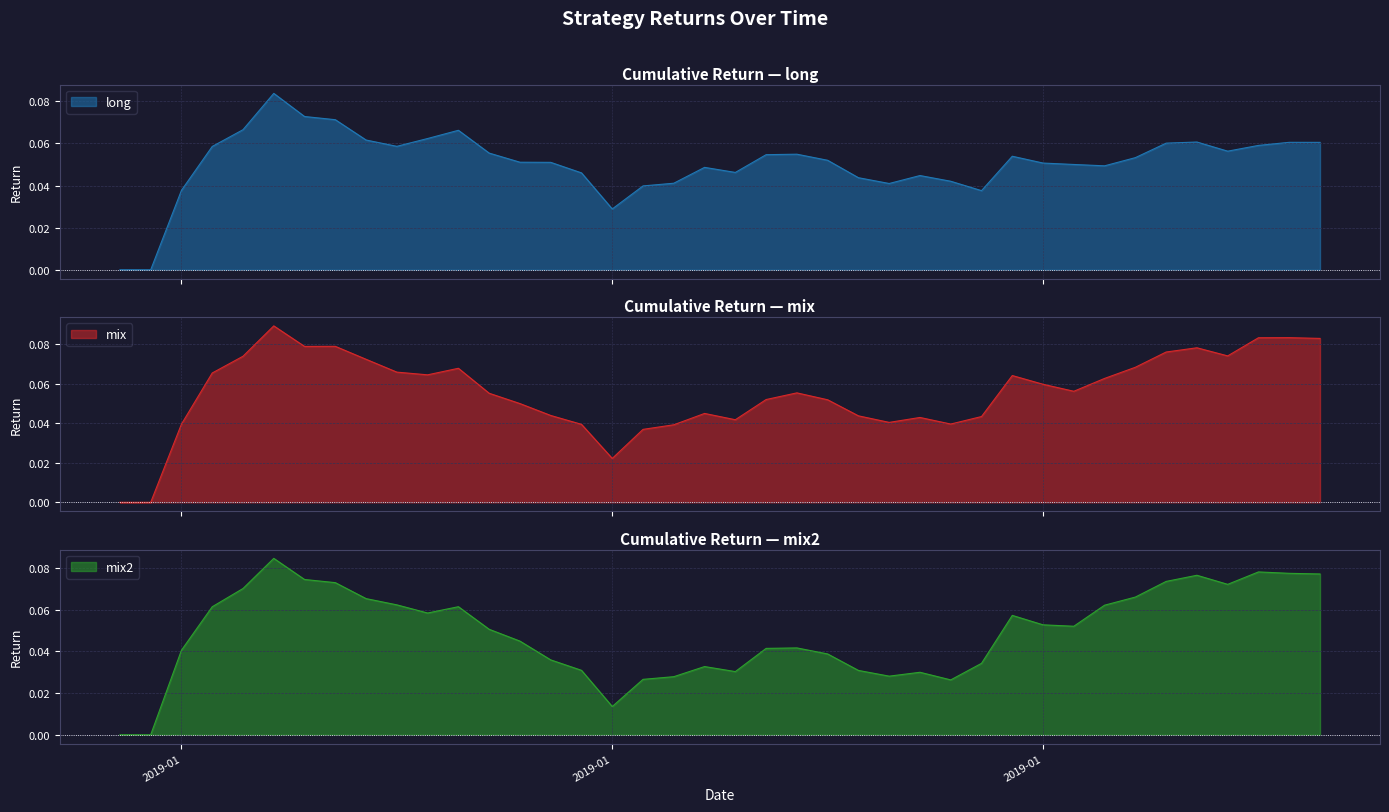

True or false: mix has a value of 0.0 at 2019-01.

False